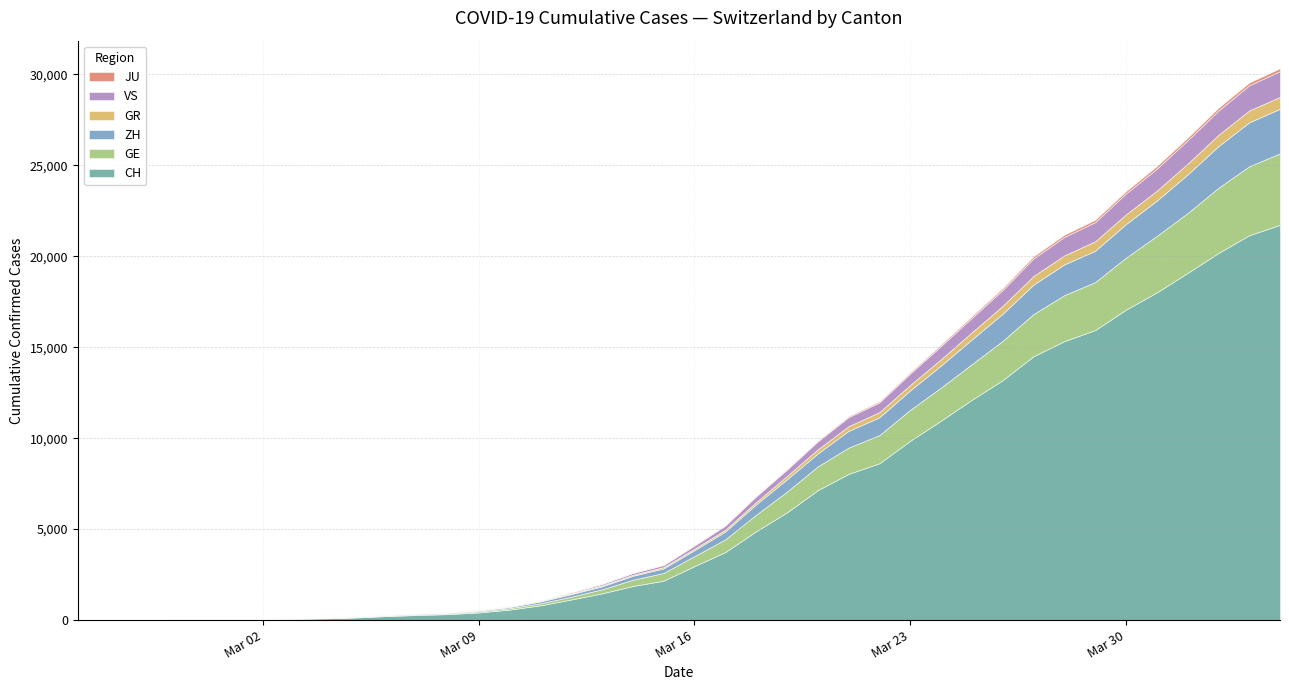

Does the chart have visible grid lines?

Yes